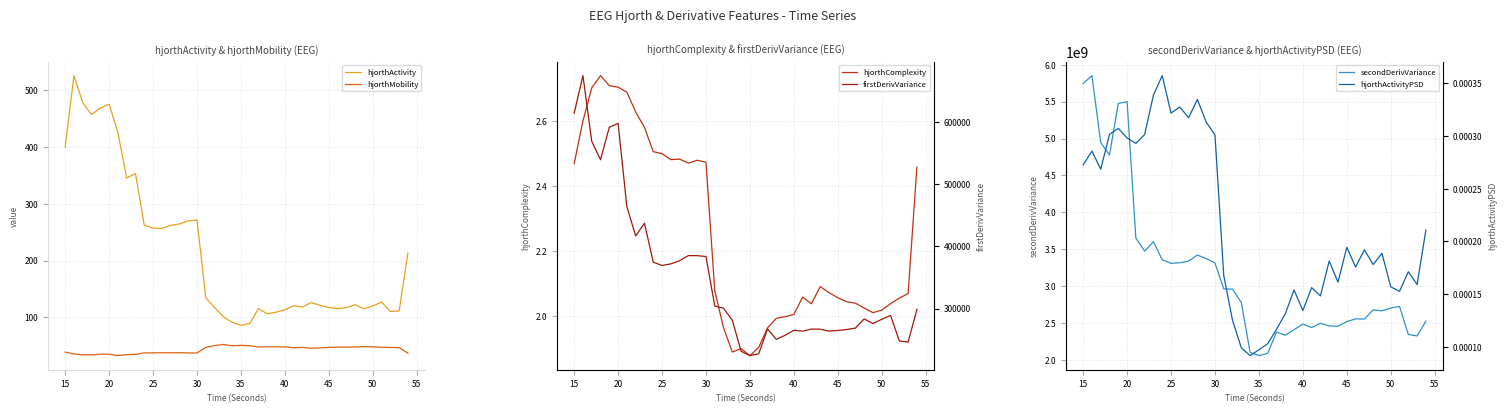

True or false: secondDerivVariance and hjorthComplexity cross at least once.

False